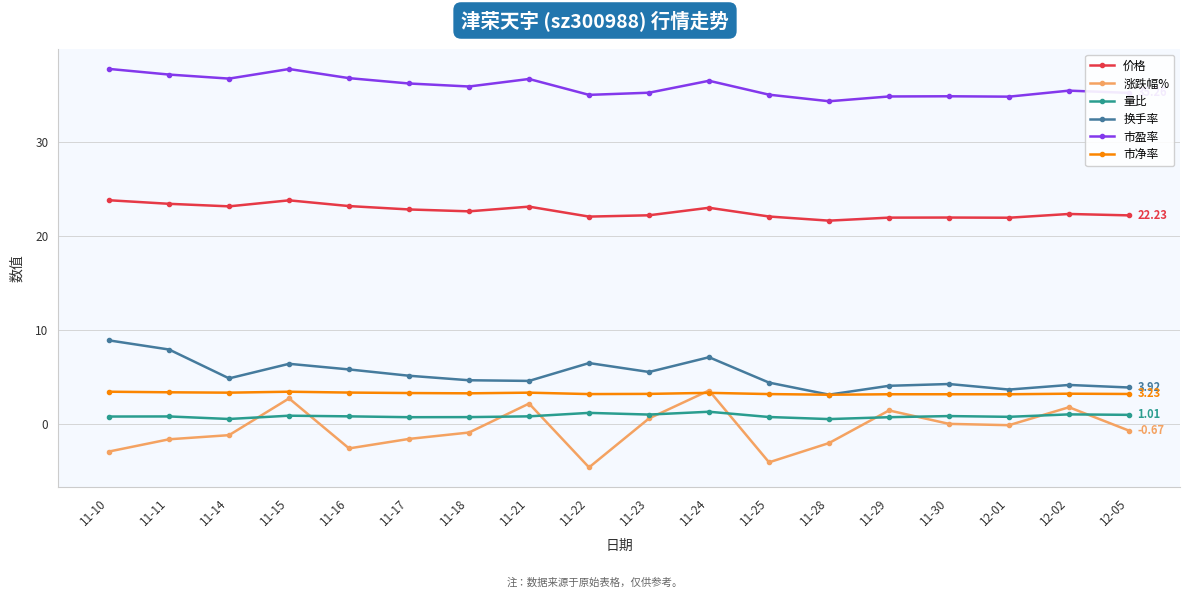

Which series has the largest range (max minus min)?

涨跌幅%